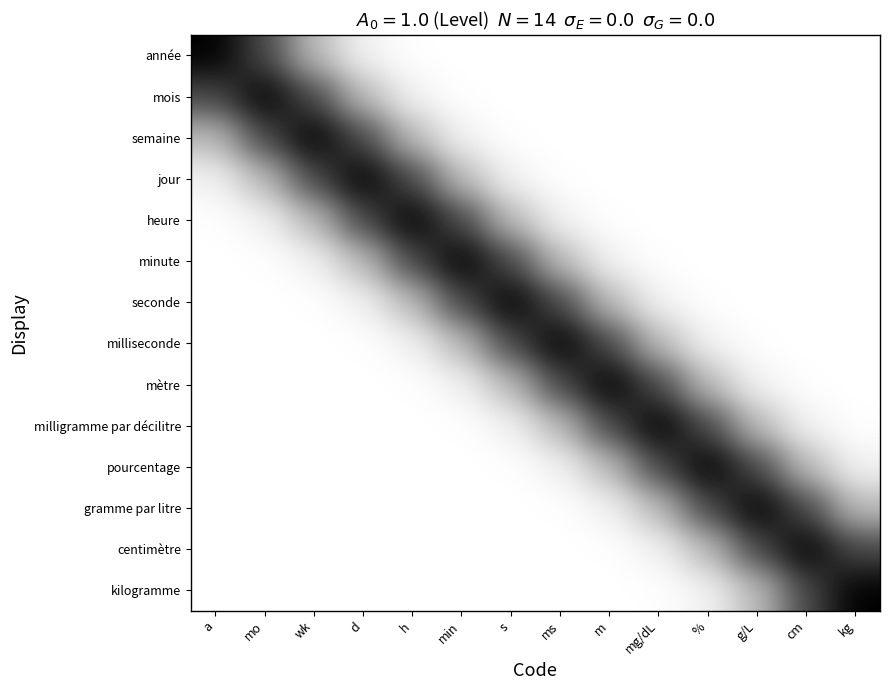

Reading left to right, what are all the values shown in this chart?

année: a=1.0	mo=0.7	wk=0.3	d=0.0	h=0.0	min=0.0	s=0.0	ms=0.0	m=0.0	mg/dL=0.0	%=0.0	g/L=0.0	cm=0.0	kg=0.0
mois: a=0.7	mo=1.0	wk=0.7	d=0.3	h=0.0	min=0.0	s=0.0	ms=0.0	m=0.0	mg/dL=0.0	%=0.0	g/L=0.0	cm=0.0	kg=0.0
semaine: a=0.3	mo=0.7	wk=1.0	d=0.7	h=0.3	min=0.0	s=0.0	ms=0.0	m=0.0	mg/dL=0.0	%=0.0	g/L=0.0	cm=0.0	kg=0.0
jour: a=0.0	mo=0.3	wk=0.7	d=1.0	h=0.7	min=0.3	s=0.0	ms=0.0	m=0.0	mg/dL=0.0	%=0.0	g/L=0.0	cm=0.0	kg=0.0
heure: a=0.0	mo=0.0	wk=0.3	d=0.7	h=1.0	min=0.7	s=0.3	ms=0.0	m=0.0	mg/dL=0.0	%=0.0	g/L=0.0	cm=0.0	kg=0.0
minute: a=0.0	mo=0.0	wk=0.0	d=0.3	h=0.7	min=1.0	s=0.7	ms=0.3	m=0.0	mg/dL=0.0	%=0.0	g/L=0.0	cm=0.0	kg=0.0
seconde: a=0.0	mo=0.0	wk=0.0	d=0.0	h=0.3	min=0.7	s=1.0	ms=0.7	m=0.3	mg/dL=0.0	%=0.0	g/L=0.0	cm=0.0	kg=0.0
milliseconde: a=0.0	mo=0.0	wk=0.0	d=0.0	h=0.0	min=0.3	s=0.7	ms=1.0	m=0.7	mg/dL=0.3	%=0.0	g/L=0.0	cm=0.0	kg=0.0
mètre: a=0.0	mo=0.0	wk=0.0	d=0.0	h=0.0	min=0.0	s=0.3	ms=0.7	m=1.0	mg/dL=0.7	%=0.3	g/L=0.0	cm=0.0	kg=0.0
milligramme par décilitre: a=0.0	mo=0.0	wk=0.0	d=0.0	h=0.0	min=0.0	s=0.0	ms=0.3	m=0.7	mg/dL=1.0	%=0.7	g/L=0.3	cm=0.0	kg=0.0
pourcentage: a=0.0	mo=0.0	wk=0.0	d=0.0	h=0.0	min=0.0	s=0.0	ms=0.0	m=0.3	mg/dL=0.7	%=1.0	g/L=0.7	cm=0.3	kg=0.0
gramme par litre: a=0.0	mo=0.0	wk=0.0	d=0.0	h=0.0	min=0.0	s=0.0	ms=0.0	m=0.0	mg/dL=0.3	%=0.7	g/L=1.0	cm=0.7	kg=0.3
centimètre: a=0.0	mo=0.0	wk=0.0	d=0.0	h=0.0	min=0.0	s=0.0	ms=0.0	m=0.0	mg/dL=0.0	%=0.3	g/L=0.7	cm=1.0	kg=0.7
kilogramme: a=0.0	mo=0.0	wk=0.0	d=0.0	h=0.0	min=0.0	s=0.0	ms=0.0	m=0.0	mg/dL=0.0	%=0.0	g/L=0.3	cm=0.7	kg=1.0